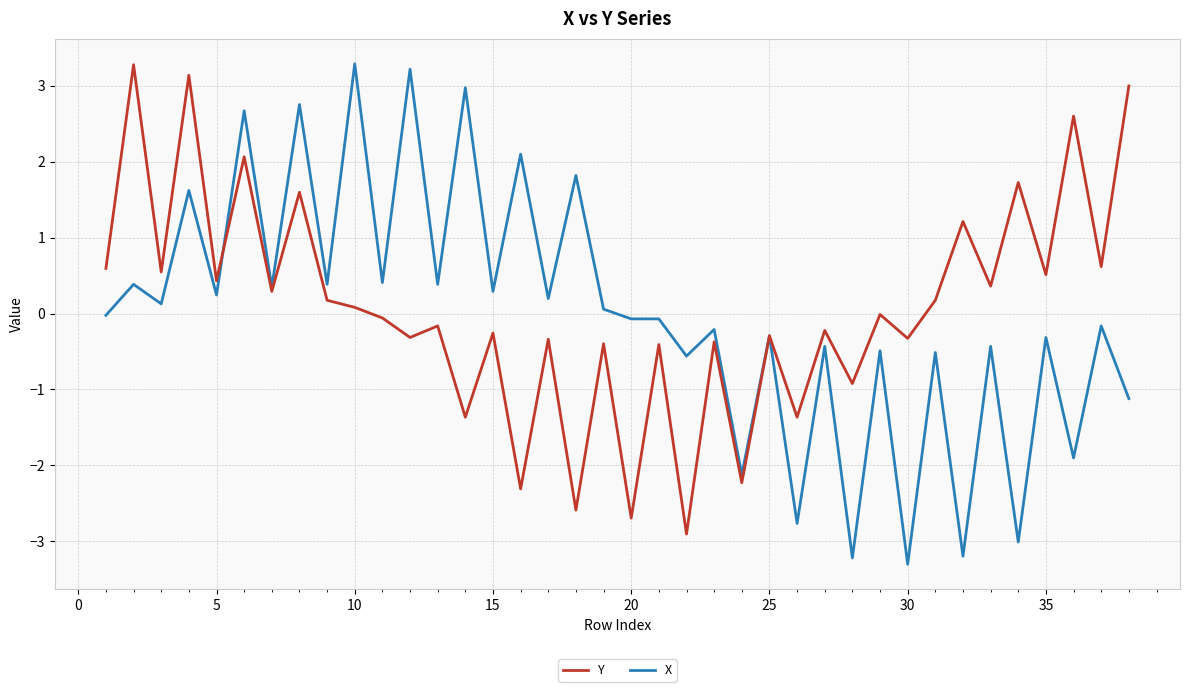

What is the greatest value displayed?

3.3